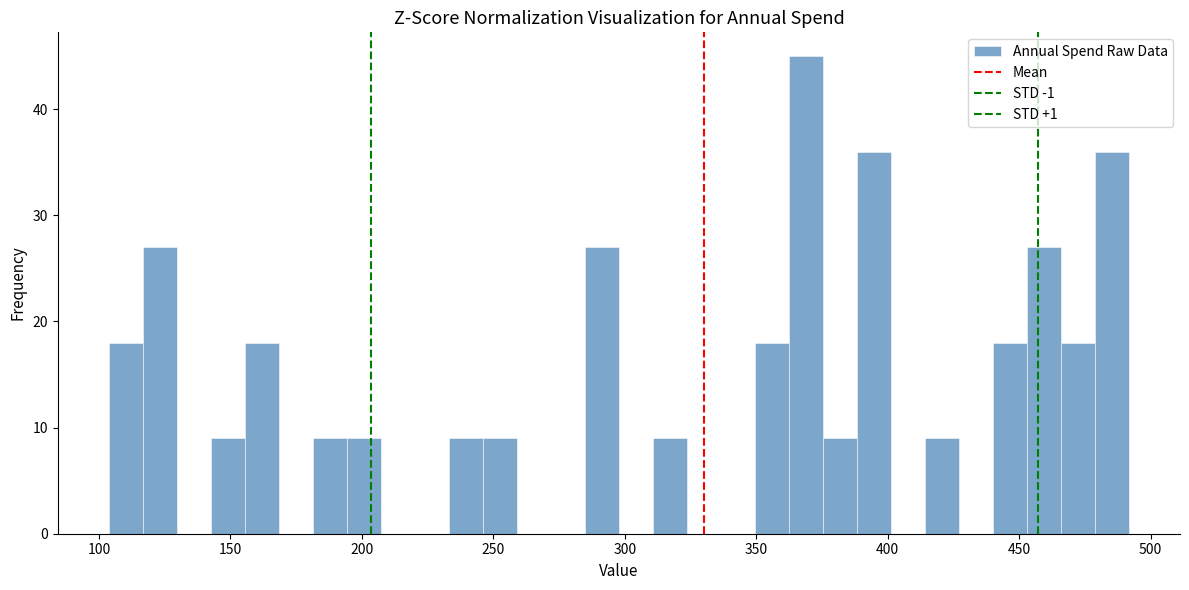

Around what value on the x-axis is the tallest bar? Give the approximate position of its centre, as read against the axis.

370